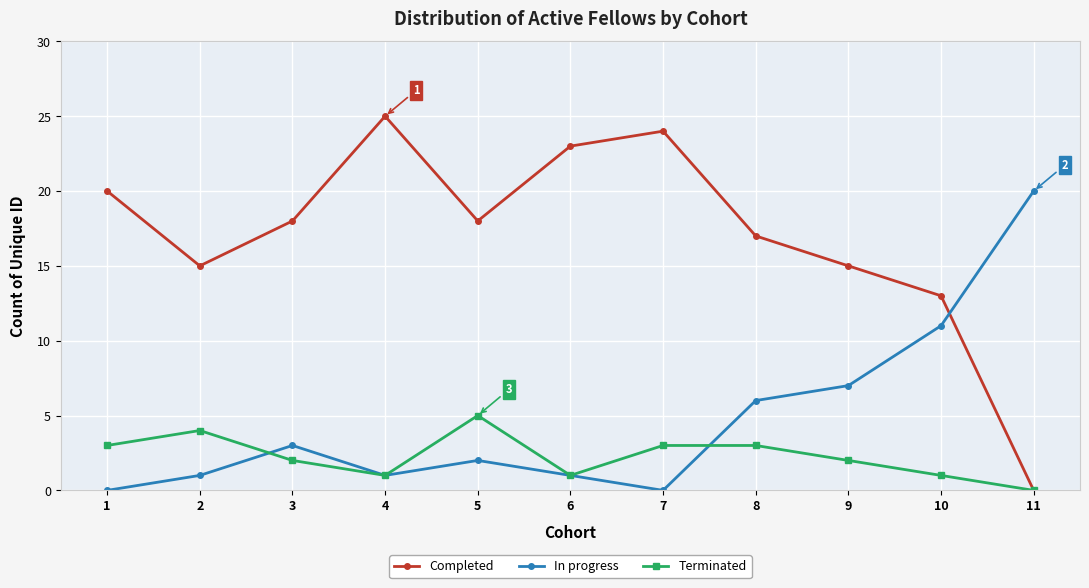

Does the chart display data point markers on the line(s)?

Yes